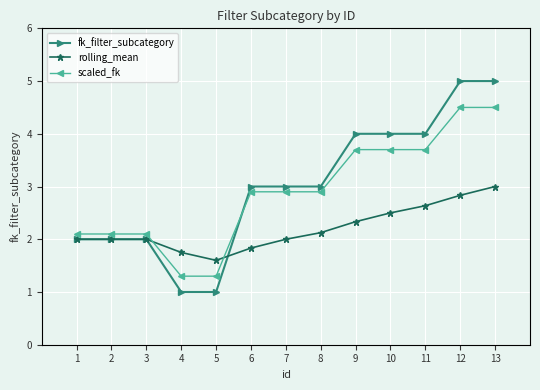

Reading left to right, what are all the values shown in this chart?

fk_filter_subcategory: 2.0	2.0	2.0	1.0	1.0	3.0	3.0	3.0	4.0	4.0	4.0	5.0	5.0
rolling_mean: 2.0	2.0	2.0	1.8	1.6	1.8	2.0	2.1	2.3	2.5	2.6	2.8	3.0
scaled_fk: 2.1	2.1	2.1	1.3	1.3	2.9	2.9	2.9	3.7	3.7	3.7	4.5	4.5